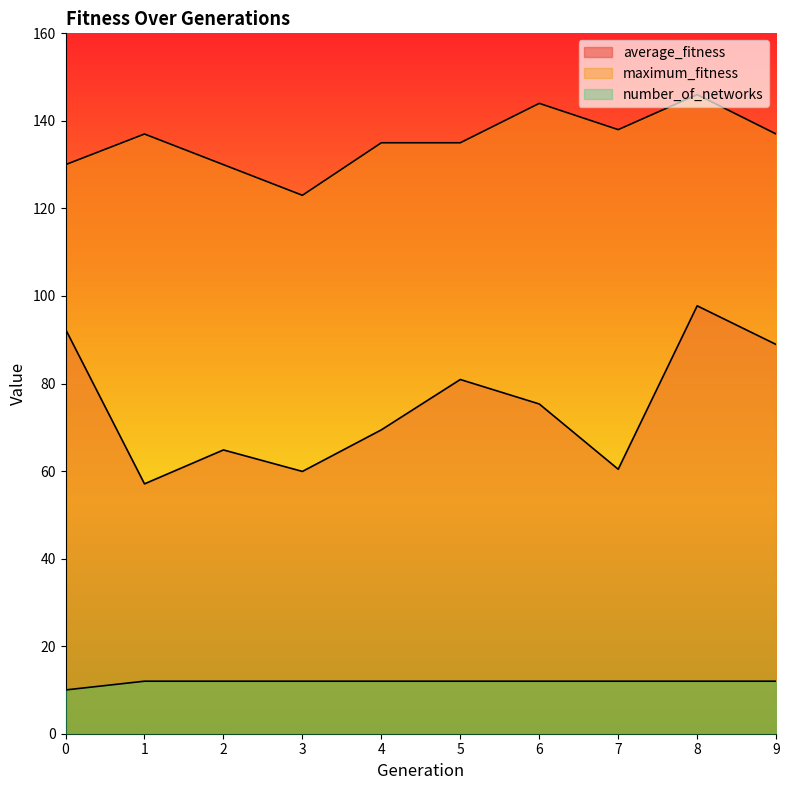

Is it true that average_fitness equals 27.4 at 2?

False